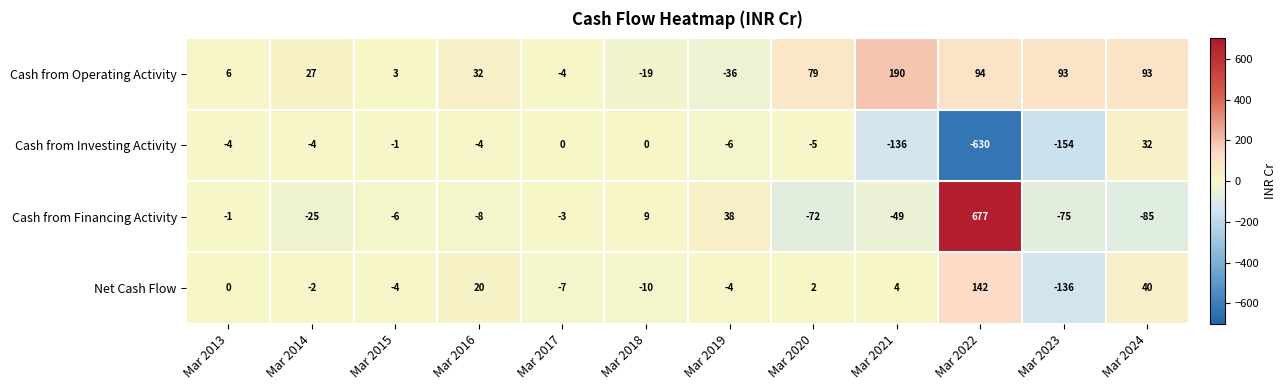

Rank the series by their maximum value, from highest to lowest.

Cash from Financing Activity, Cash from Operating Activity, Net Cash Flow, Cash from Investing Activity